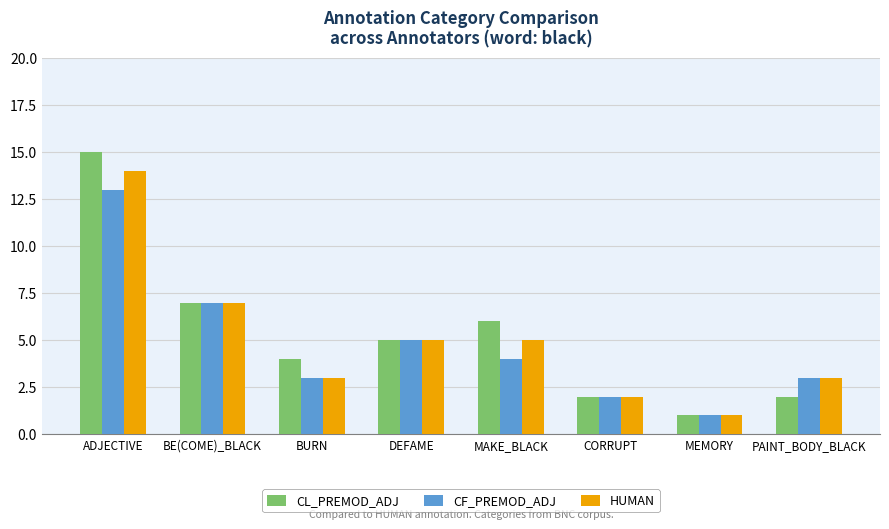

Rank the series by their maximum value, from highest to lowest.

CL_PREMOD_ADJ, HUMAN, CF_PREMOD_ADJ